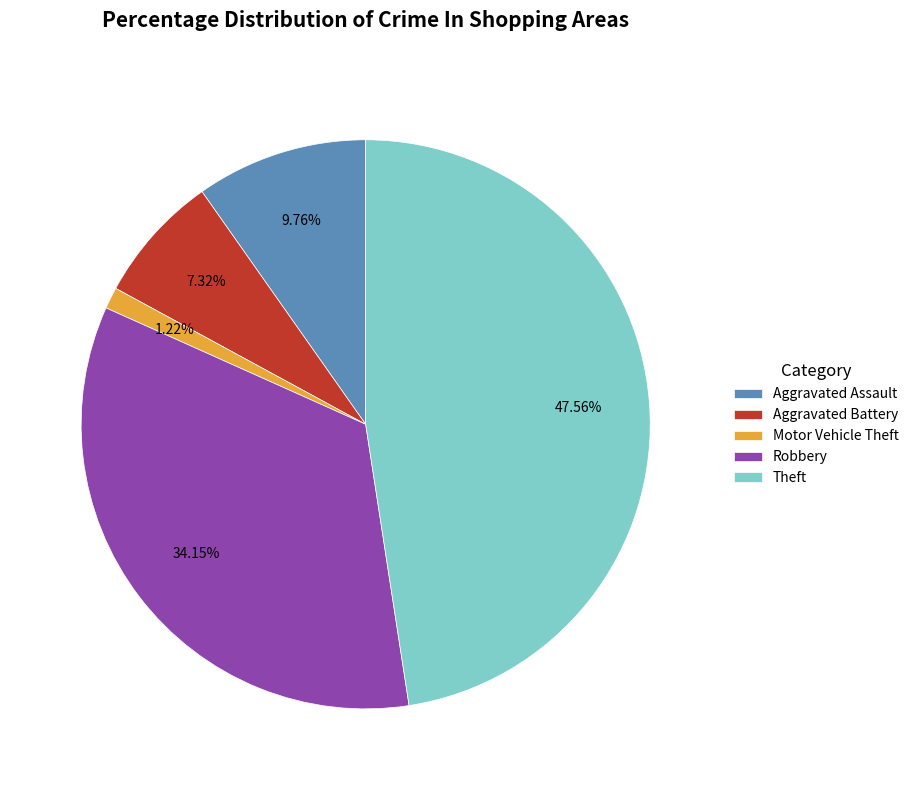

Between Aggravated Battery and Motor Vehicle Theft, which is larger?

Aggravated Battery